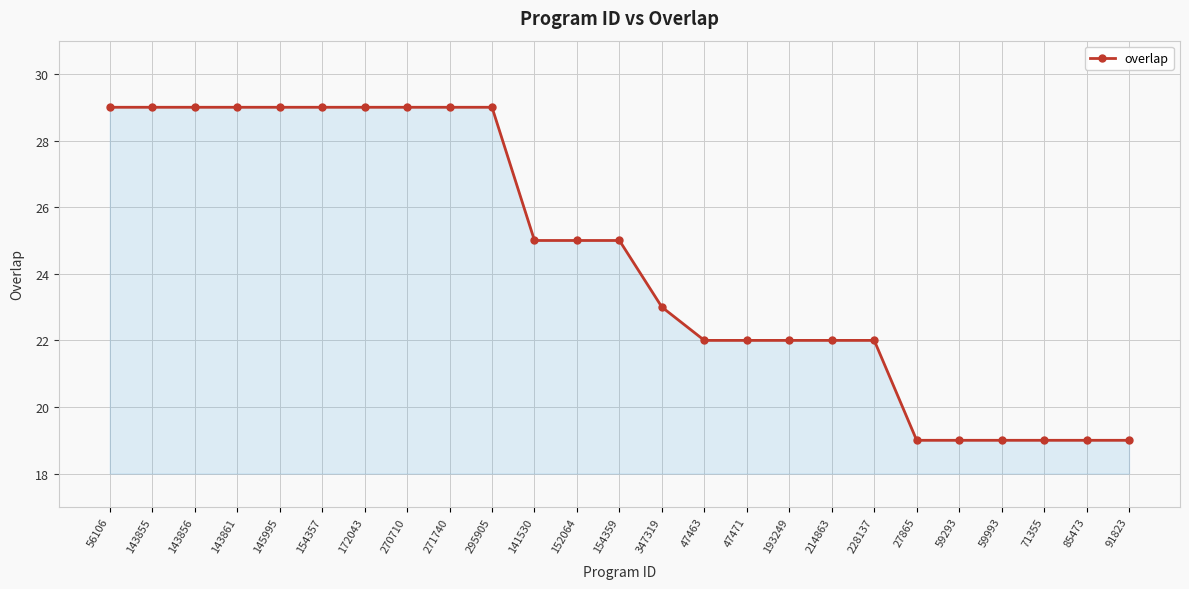

What is the smallest value displayed?

19